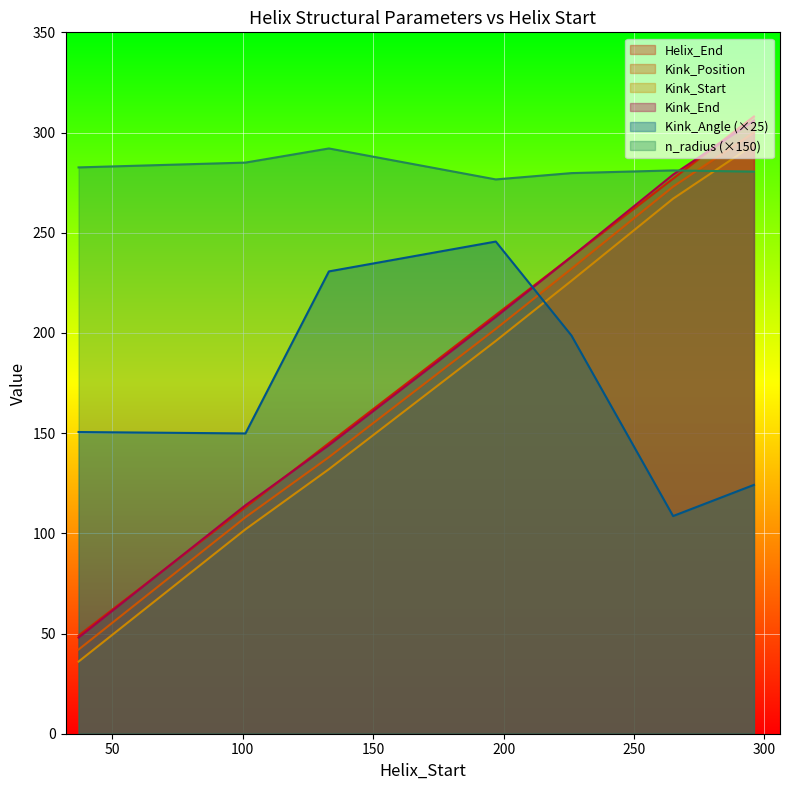

Which has a higher value, 101 or 197?

197